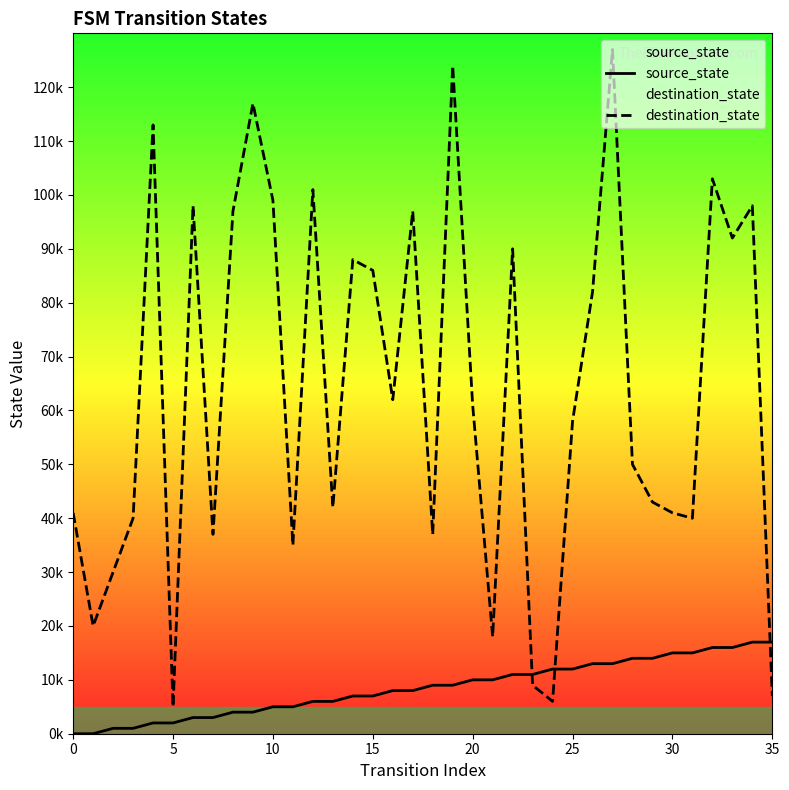

Which series has the largest total across all categories?

destination_state